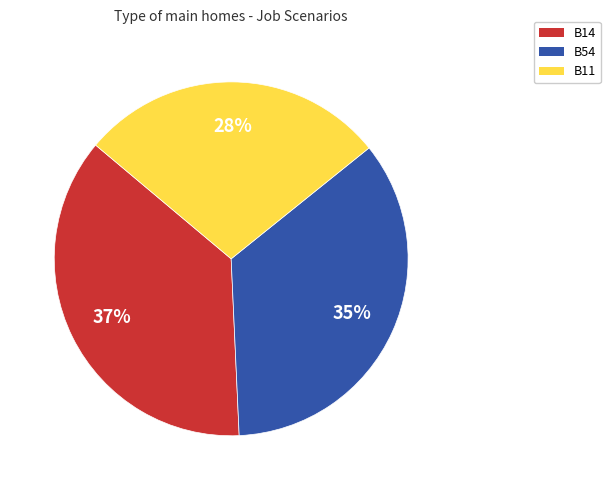

Which category has the biggest portion of the pie?

B14